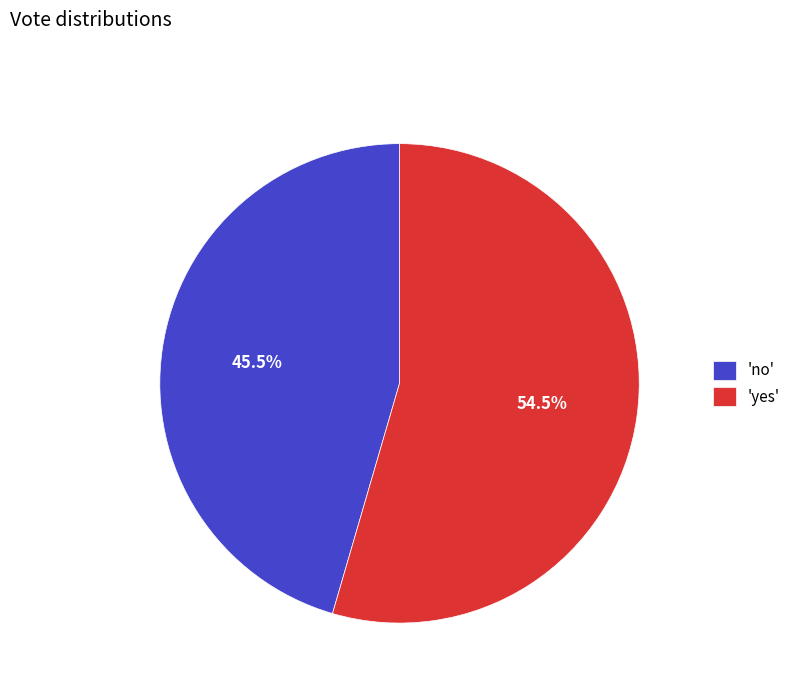

Which category accounts for the majority?

'yes'